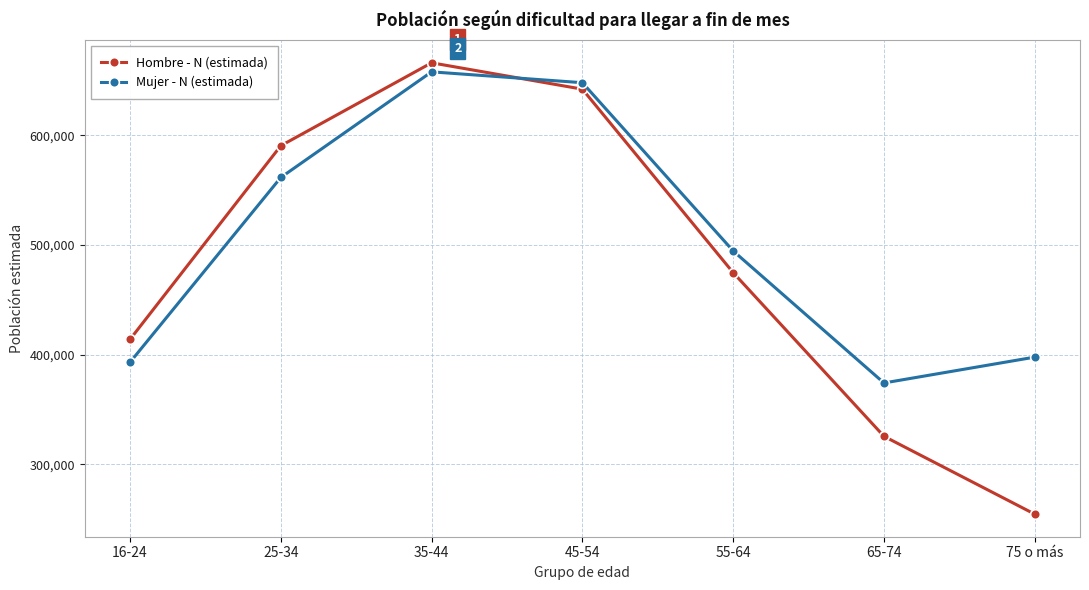

Which series has the largest total across all categories?

Mujer - N (estimada)